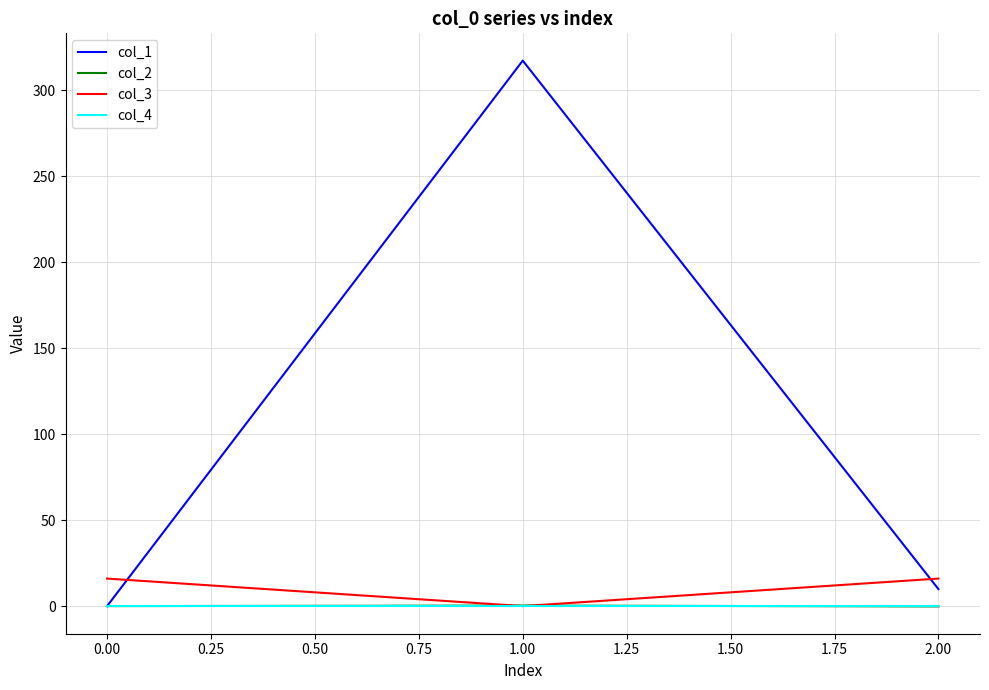

What is the total value across all series at 0.00?

16.0